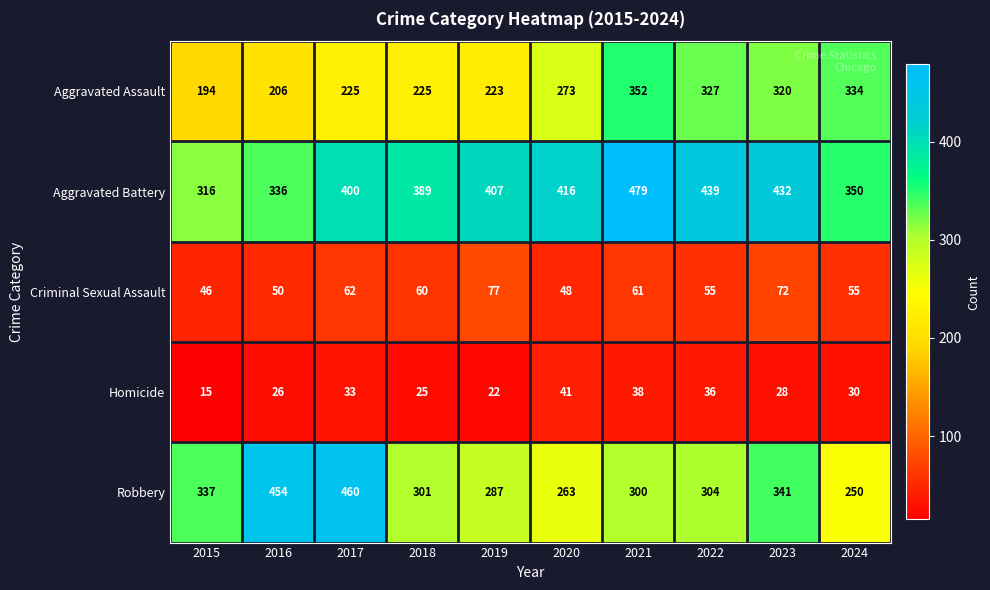

What is the difference between the highest and lowest values at 2017?

427